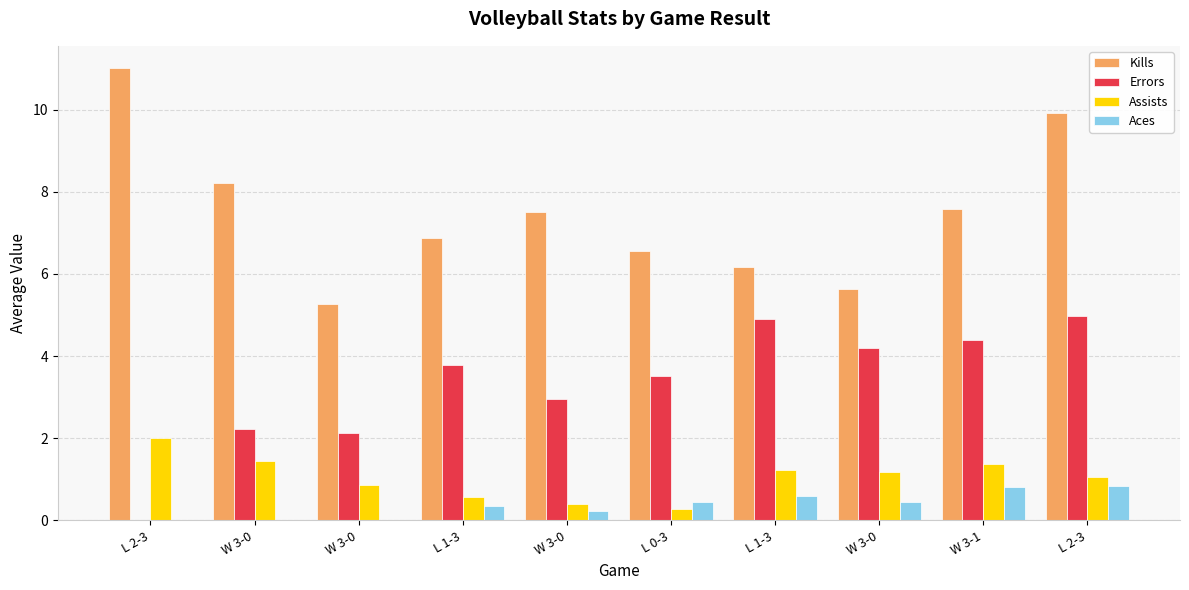

Which has a higher value, L 1-3 or W 3-0?

W 3-0